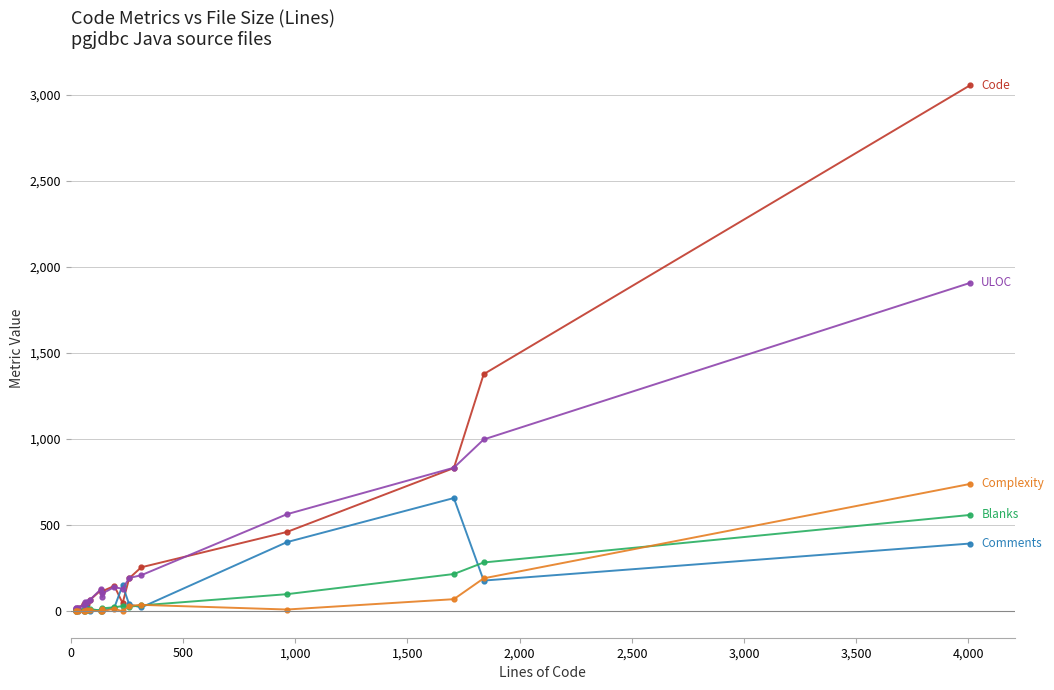

Is it true that Comments equals 7 at 4,500?

False